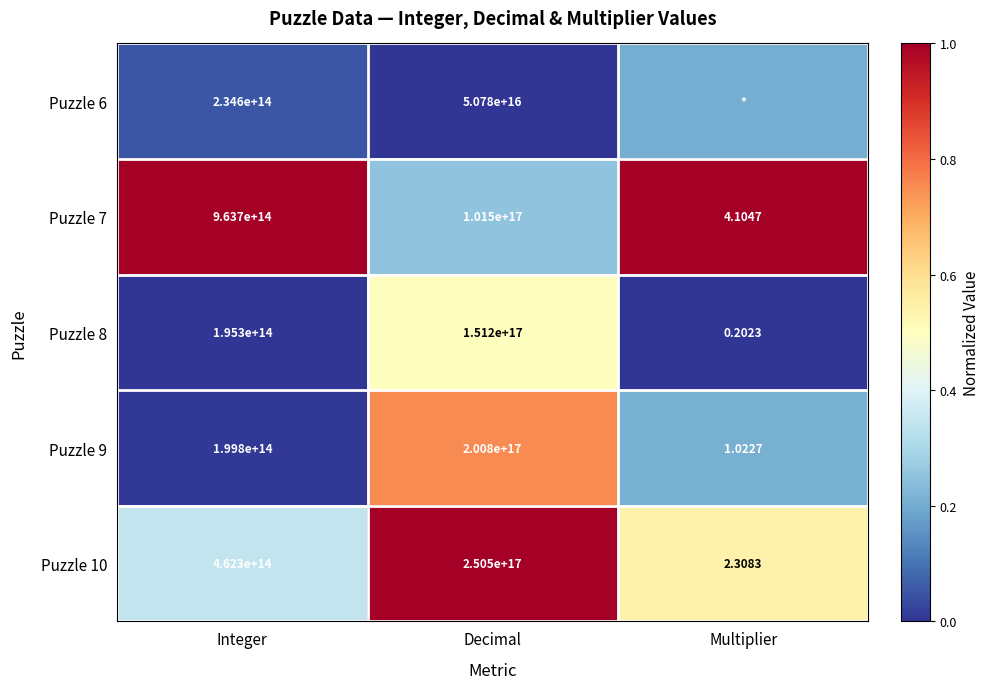

Where is Puzzle 9 nearest to the value 100400000000000000?

Integer